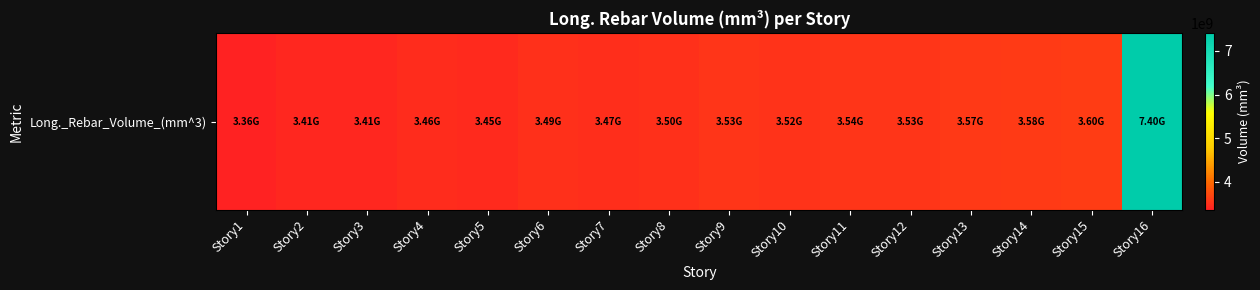

What is the change in value from Story3 to Story5?

+33370660.5